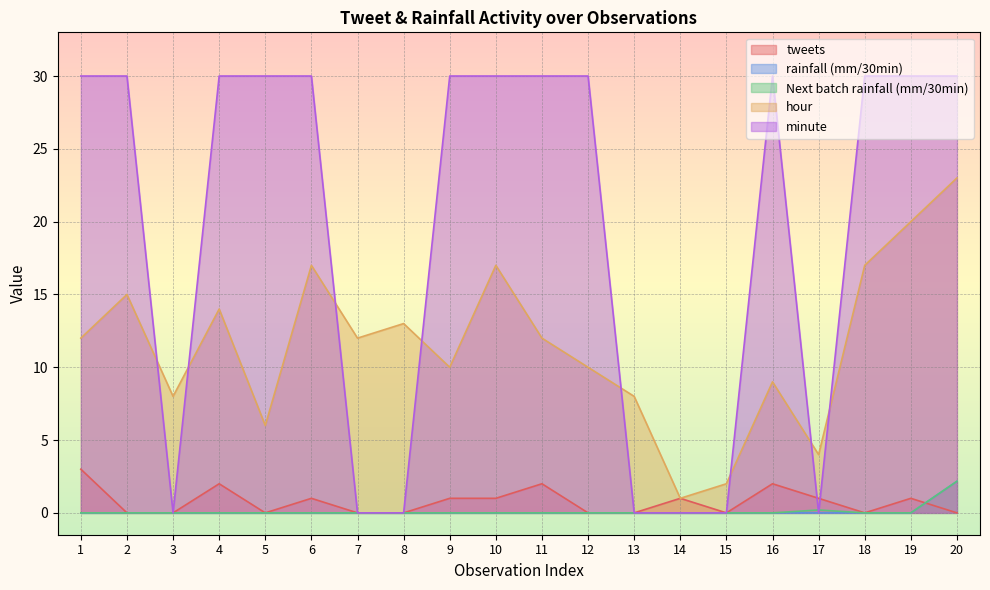

Reading left to right, extract all data points from this chart.

tweets: 3.0	0.0	0.0	2.0	0.0	1.0	0.0	0.0	1.0	1.0	2.0	0.0	0.0	1.0	0.0	2.0	1.0	0.0	1.0	0.0
rainfall (mm/30min): 0.0	0.0	0.0	0.0	0.0	0.0	0.0	0.0	0.0	0.0	0.0	0.0	0.0	0.0	0.0	0.0	0.0	0.0	0.0	2.2
Next batch rainfall (mm/30min): 0.0	0.0	0.0	0.0	0.0	0.0	0.0	0.0	0.0	0.0	0.0	0.0	0.0	0.0	0.0	0.0	0.2	0.0	0.0	2.2
hour: 12.0	15.0	8.0	14.0	6.0	17.0	12.0	13.0	10.0	17.0	12.0	10.0	8.0	1.0	2.0	9.0	4.0	17.0	20.0	23.0
minute: 30.0	30.0	0.0	30.0	30.0	30.0	0.0	0.0	30.0	30.0	30.0	30.0	0.0	0.0	0.0	30.0	0.0	30.0	30.0	30.0